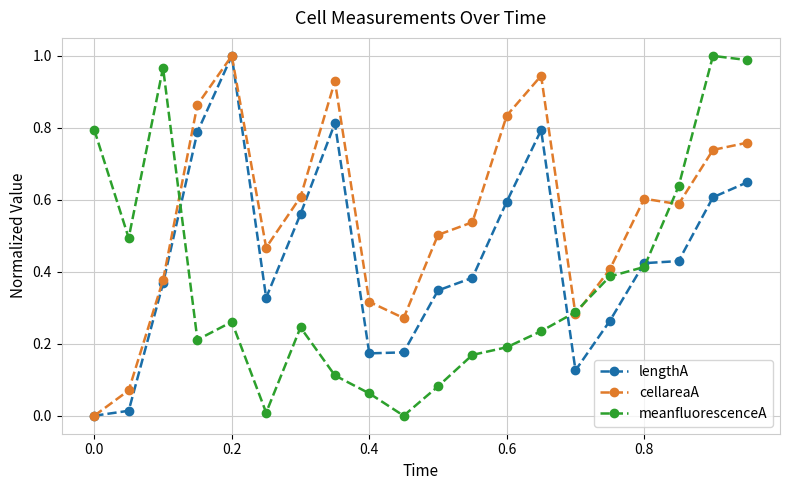

What are all the series names shown in the legend?

lengthA, cellareaA, meanfluorescenceA